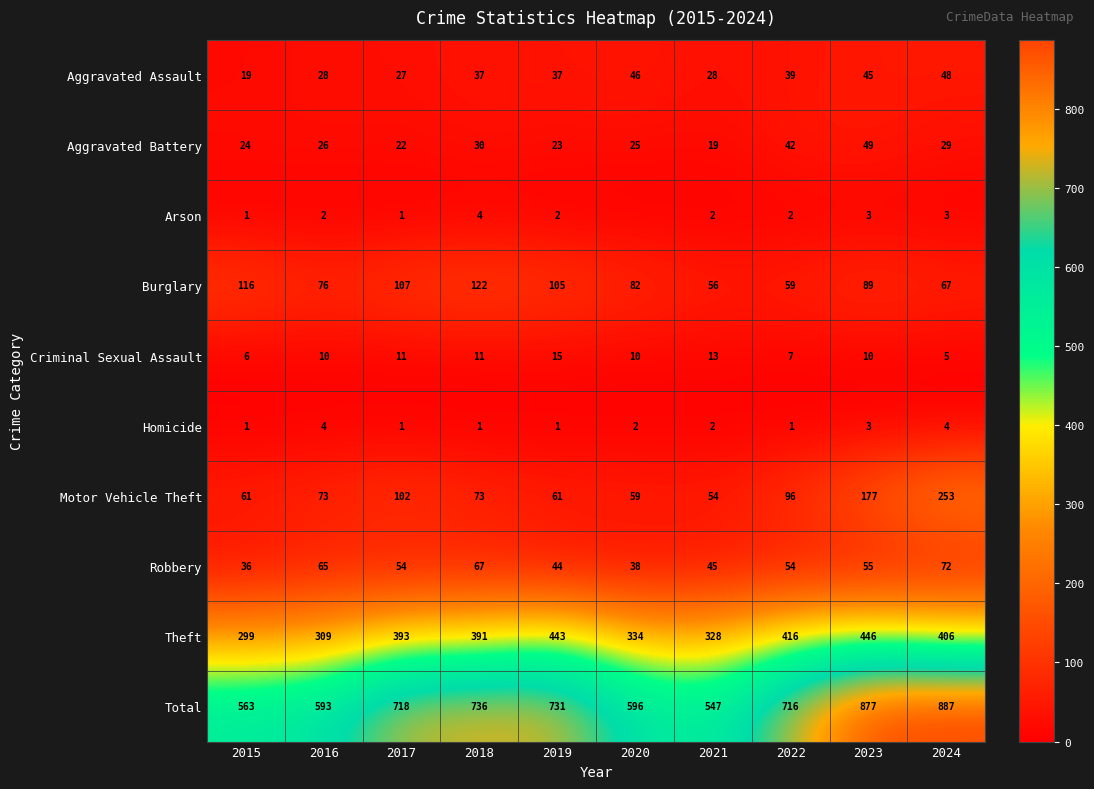

What is the spread (max minus min) of values at 2022?

715